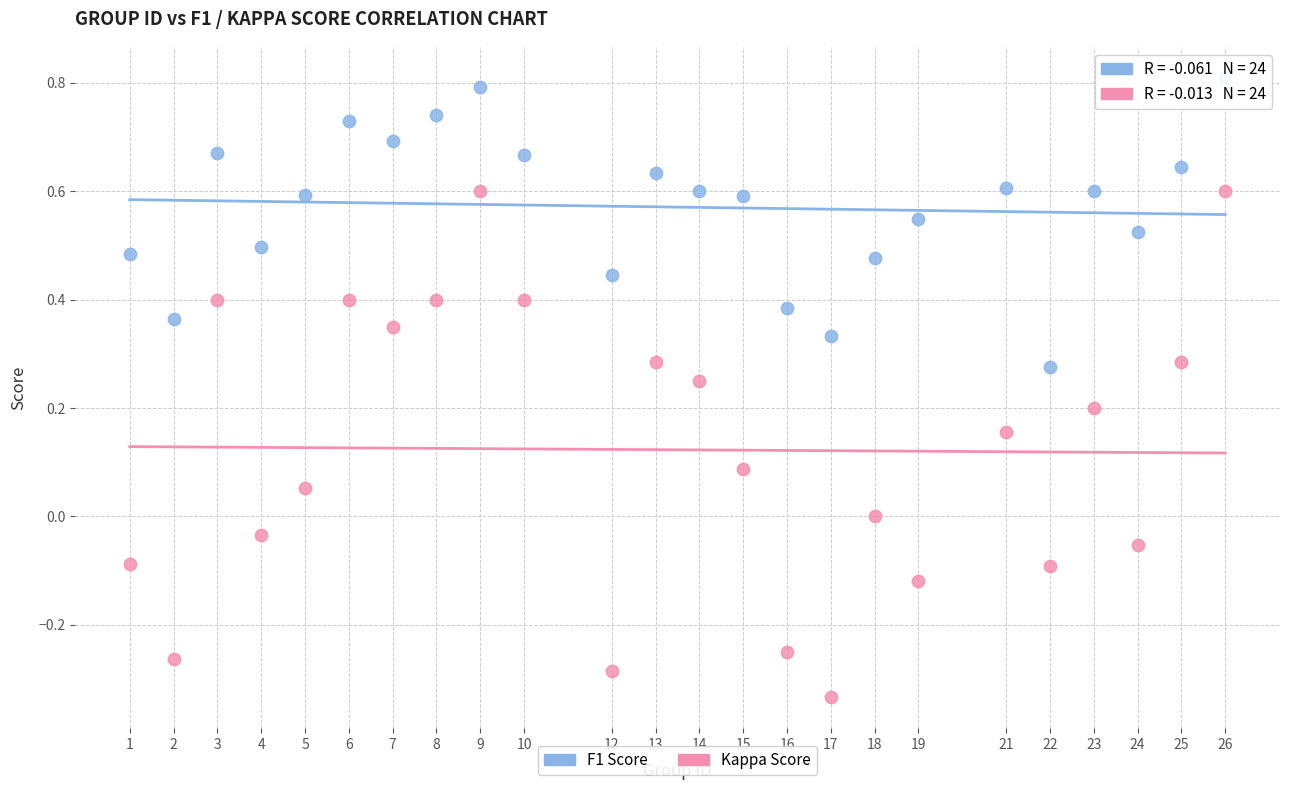

Across all data points, what is the range of Y values (max minus min)?

1.1